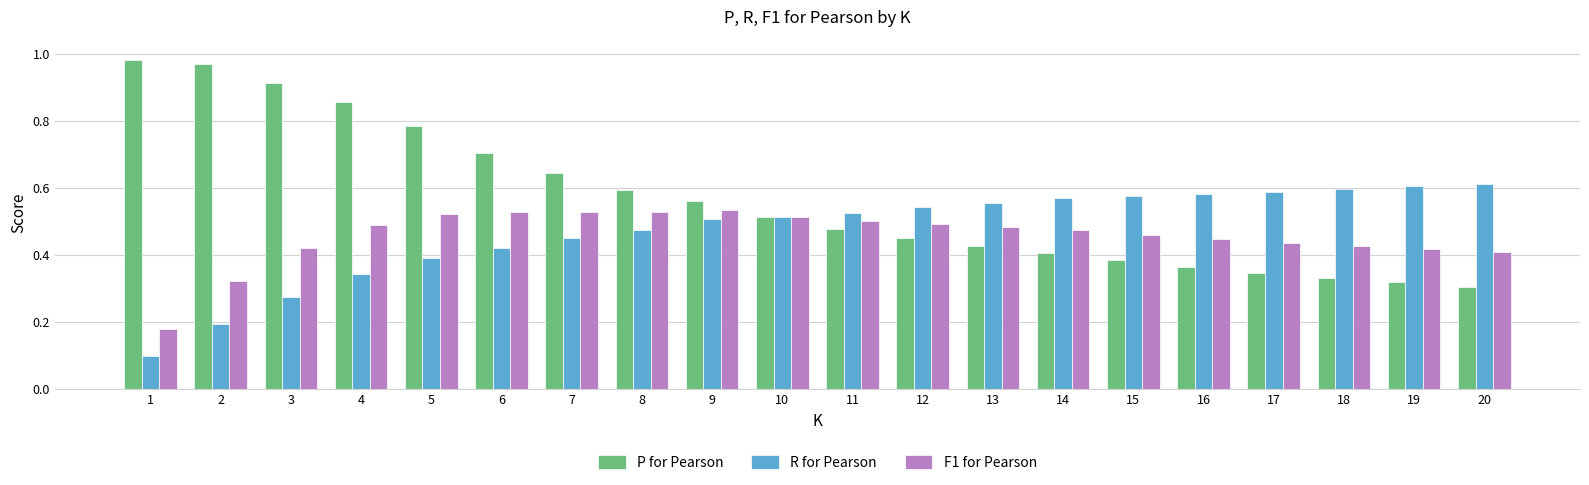

At 5, list the series in order from largest to smallest.

P for Pearson, F1 for Pearson, R for Pearson